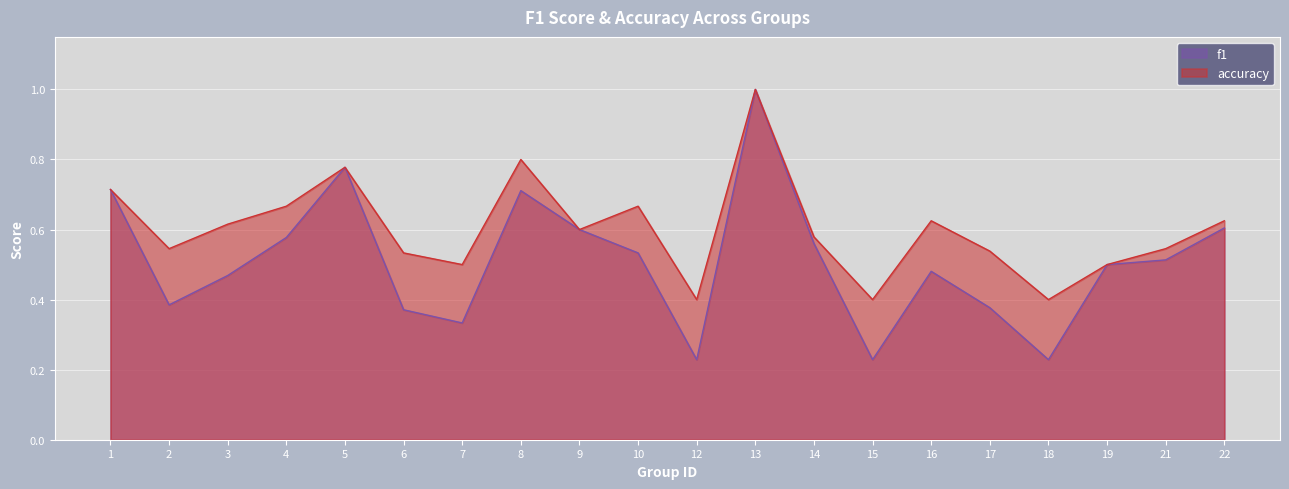

Reading right to left, extract all data points from this chart.

f1: 0.6	0.5	0.5	0.2	0.4	0.5	0.2	0.6	1.0	0.2	0.5	0.6	0.7	0.3	0.4	0.8	0.6	0.5	0.4	0.7
accuracy: 0.6	0.5	0.5	0.4	0.5	0.6	0.4	0.6	1.0	0.4	0.7	0.6	0.8	0.5	0.5	0.8	0.7	0.6	0.5	0.7